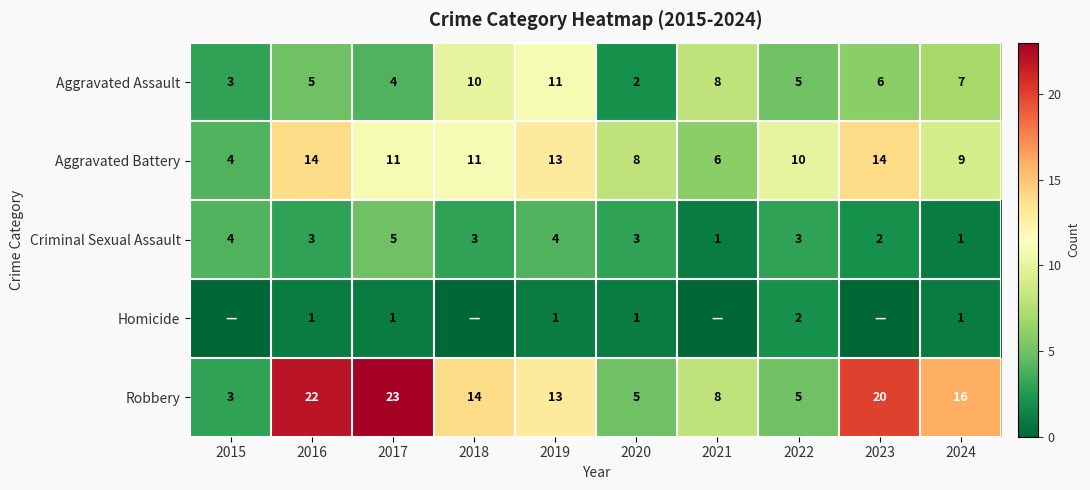

At which category does the chart reach its minimum across all series?

2015